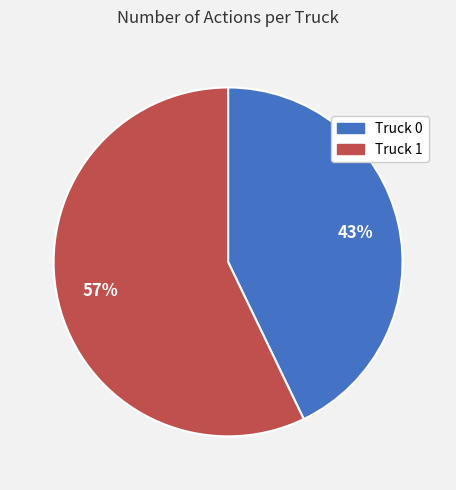

Combined, do Truck 1 and Truck 0 account for over 50%?

Yes